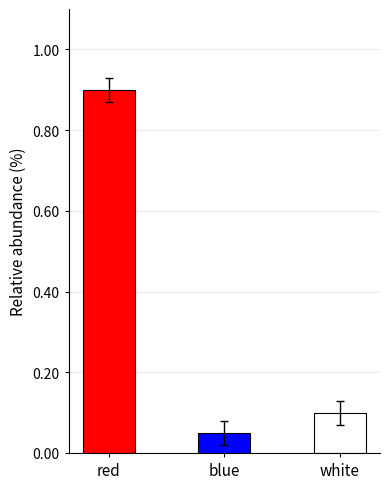

The value at white is 0.1. True or false?

True